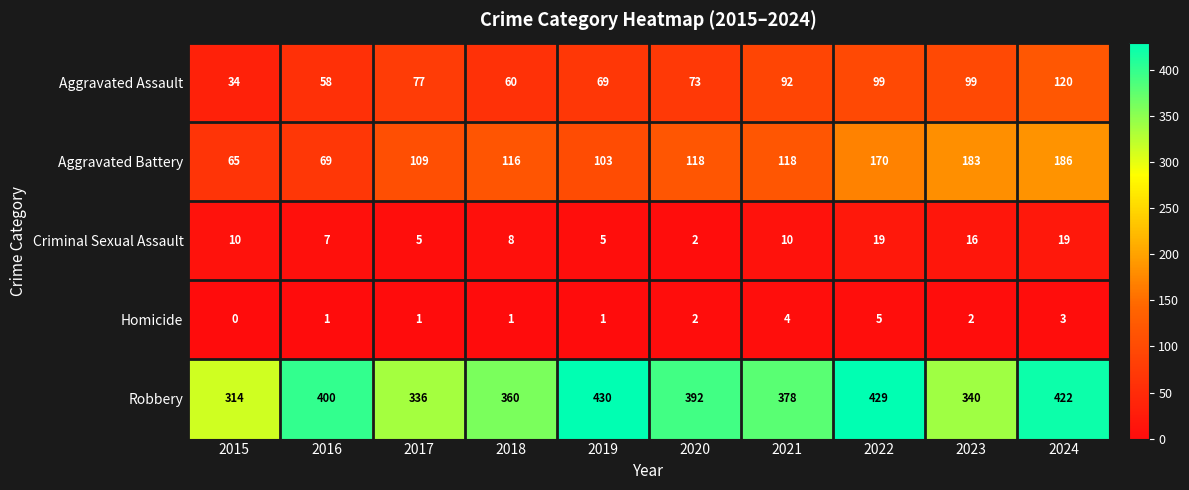

At 2022, list the series in order from largest to smallest.

Robbery, Aggravated Battery, Aggravated Assault, Criminal Sexual Assault, Homicide